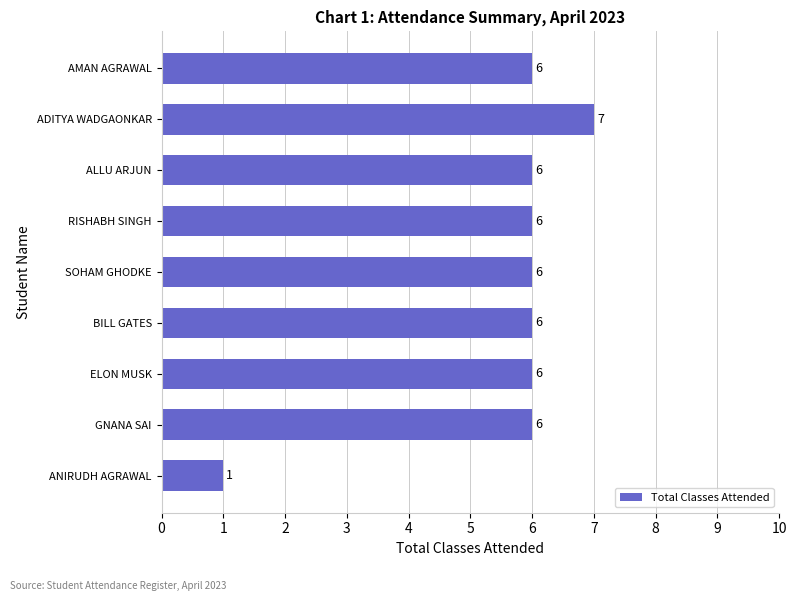

The chart shows a value of 9 at SOHAM GHODKE. True or false?

False